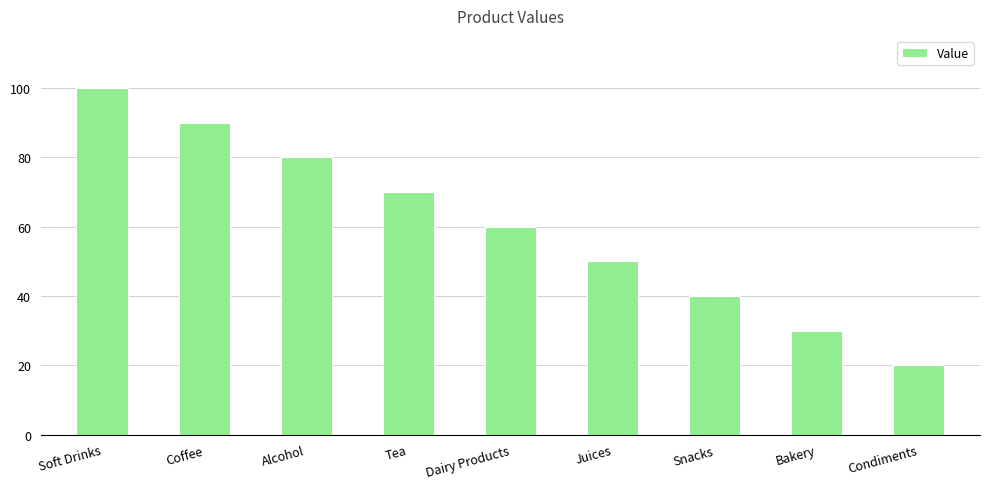

List the labels in order of value, largest first.

Soft Drinks, Coffee, Alcohol, Tea, Dairy Products, Juices, Snacks, Bakery, Condiments